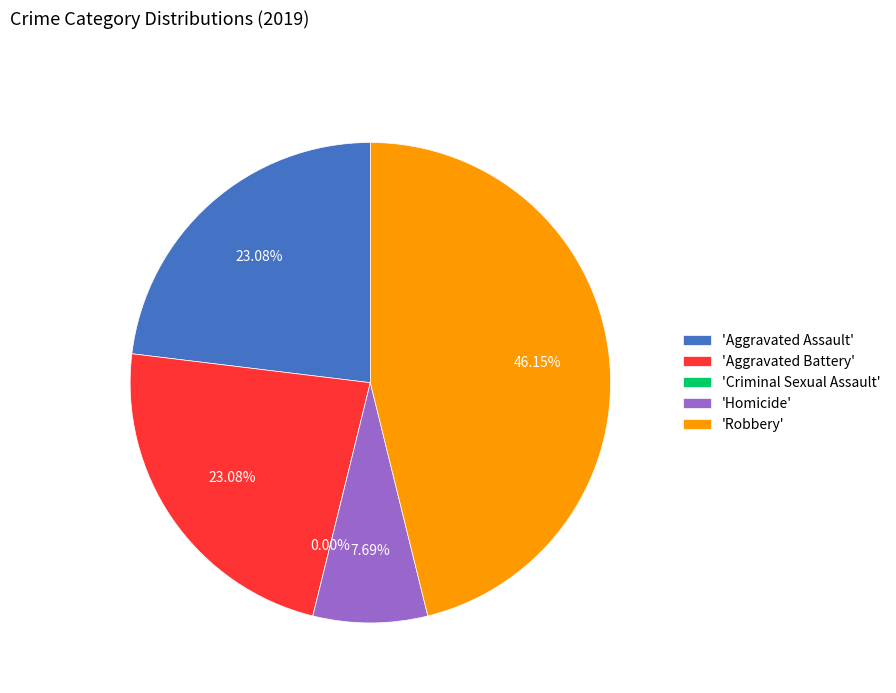

Combined, what portion of the pie is Robbery and Aggravated Assault?

69.2%